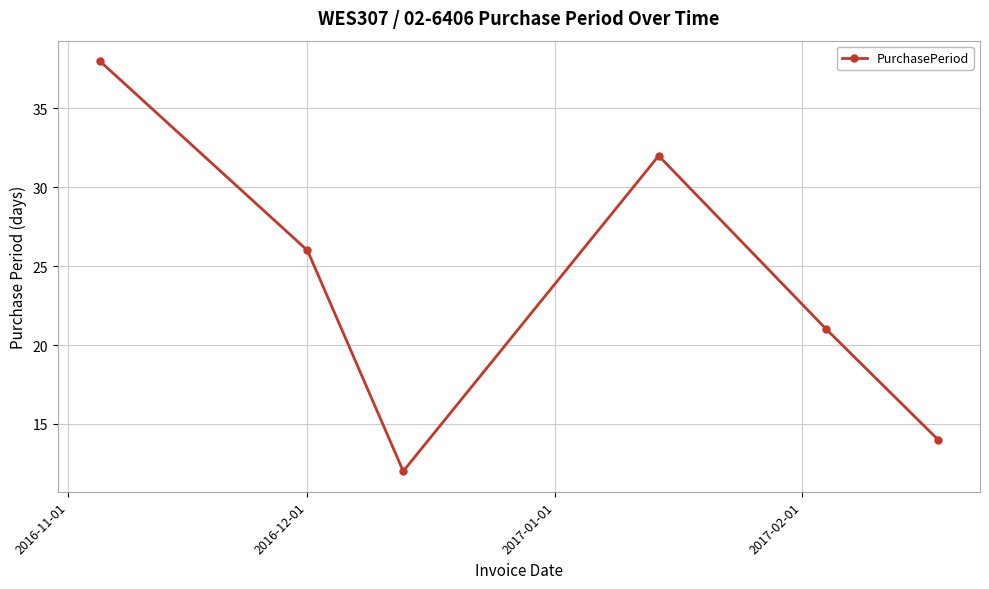

How many distinct data groups are displayed?

1